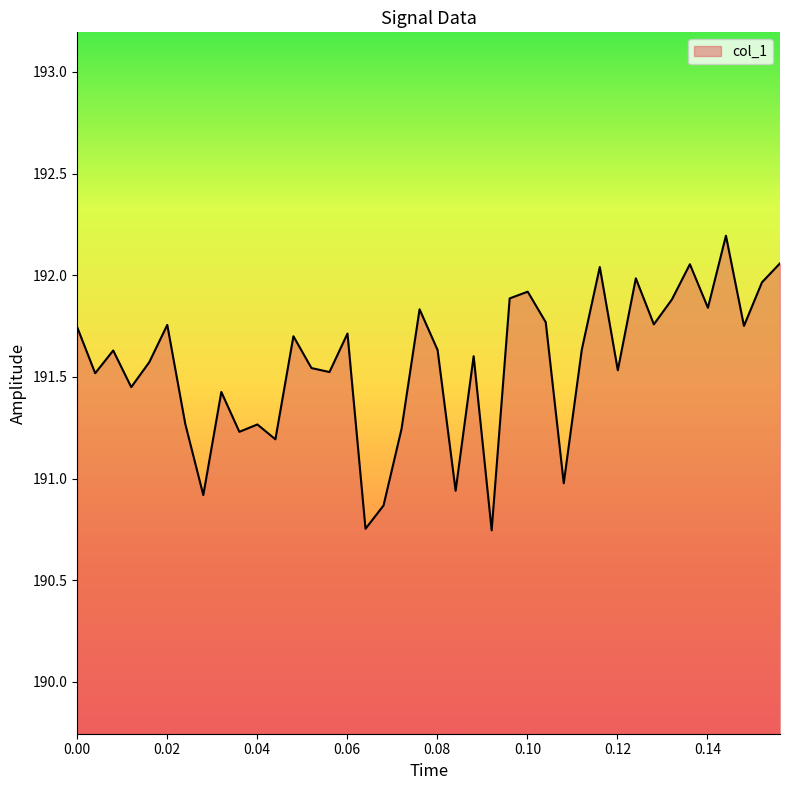

What is the maximum value shown in the chart?

192.2